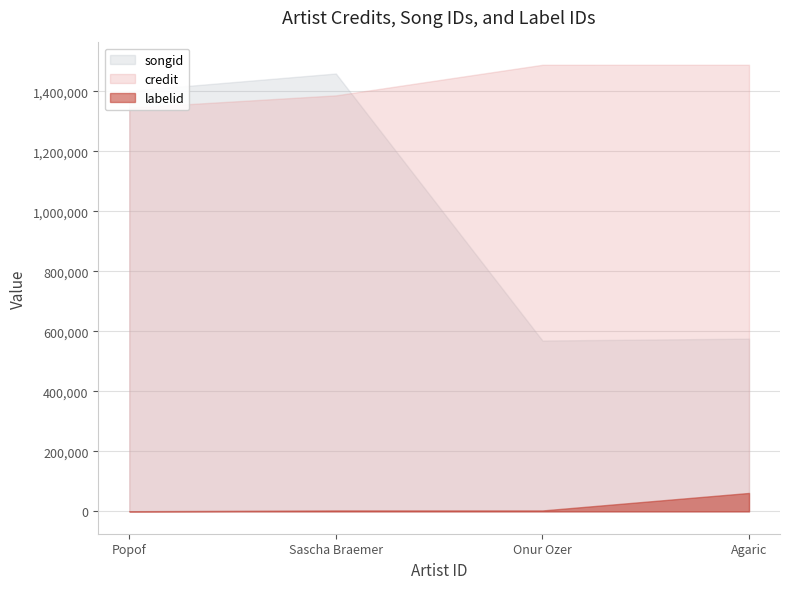

Reading left to right, list all the values displayed in this chart.

credit: 1345954	1386891	1488870	1488918
songid: 1402117	1459763	569572	575858
labelid: 532	3176	3154	61471